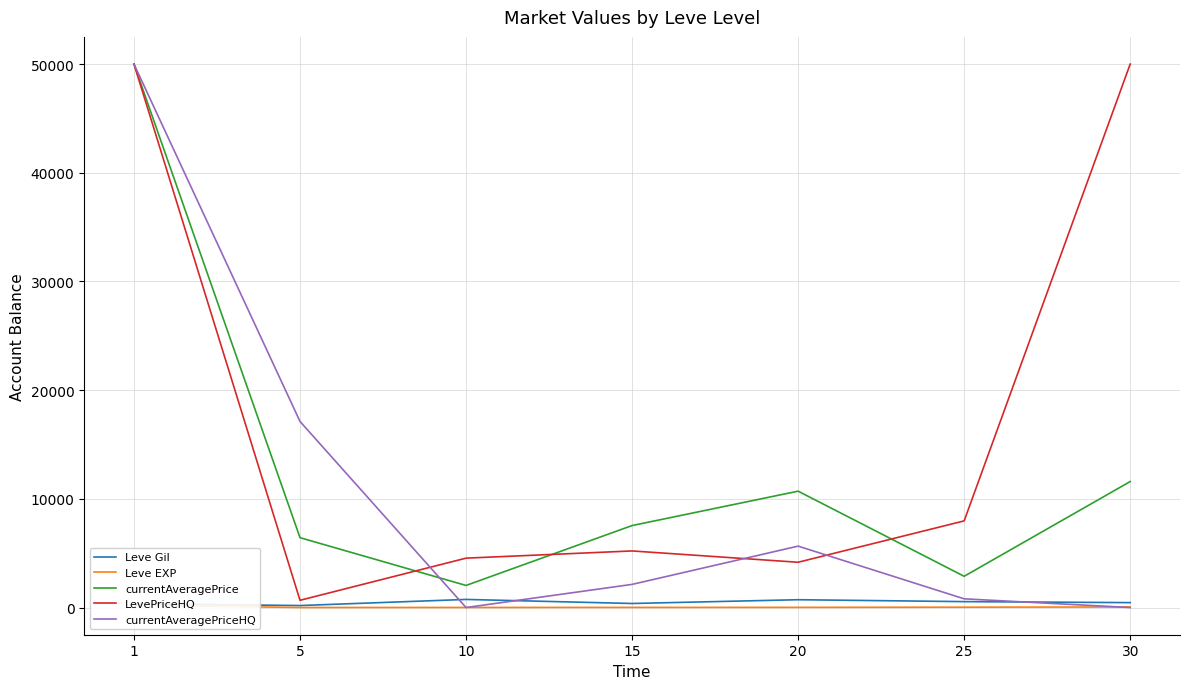

At which label is Leve Gil closest to 465?

30